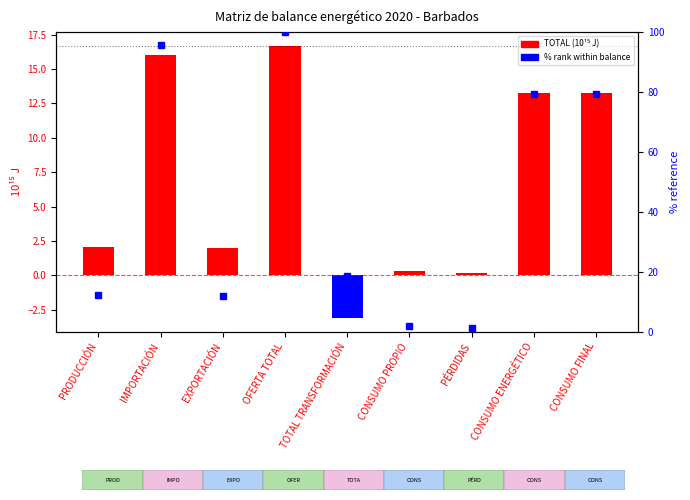

Reading left to right, transcribe all the data shown in this chart.

TOTAL (10¹⁵ J): PRODUCCIÓN=2.0	IMPORTACIÓN=16.0	EXPORTACIÓN=2.0	OFERTA TOTAL=16.7	TOTAL TRANSFORMACIÓN=-3.1	CONSUMO PROPIO=0.3	PÉRDIDAS=0.2	CONSUMO ENERGÉTICO=13.3	CONSUMO FINAL=13.3
% rank: PRODUCCIÓN=12.2	IMPORTACIÓN=95.8	EXPORTACIÓN=12.0	OFERTA TOTAL=100.0	TOTAL TRANSFORMACIÓN=18.5	CONSUMO PROPIO=1.9	PÉRDIDAS=1.2	CONSUMO ENERGÉTICO=79.5	CONSUMO FINAL=79.5